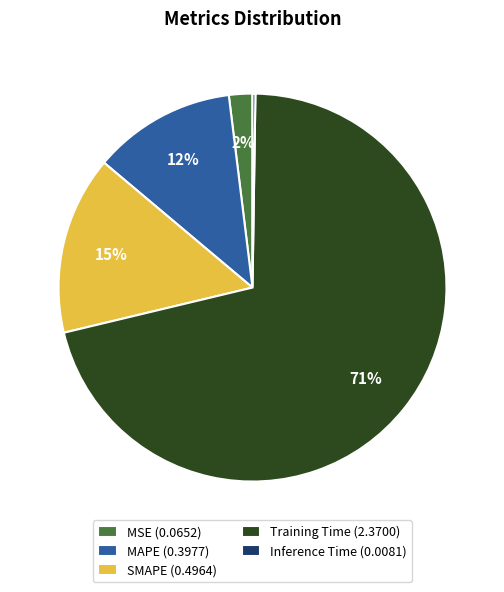

Is there a majority slice in this chart?

Yes